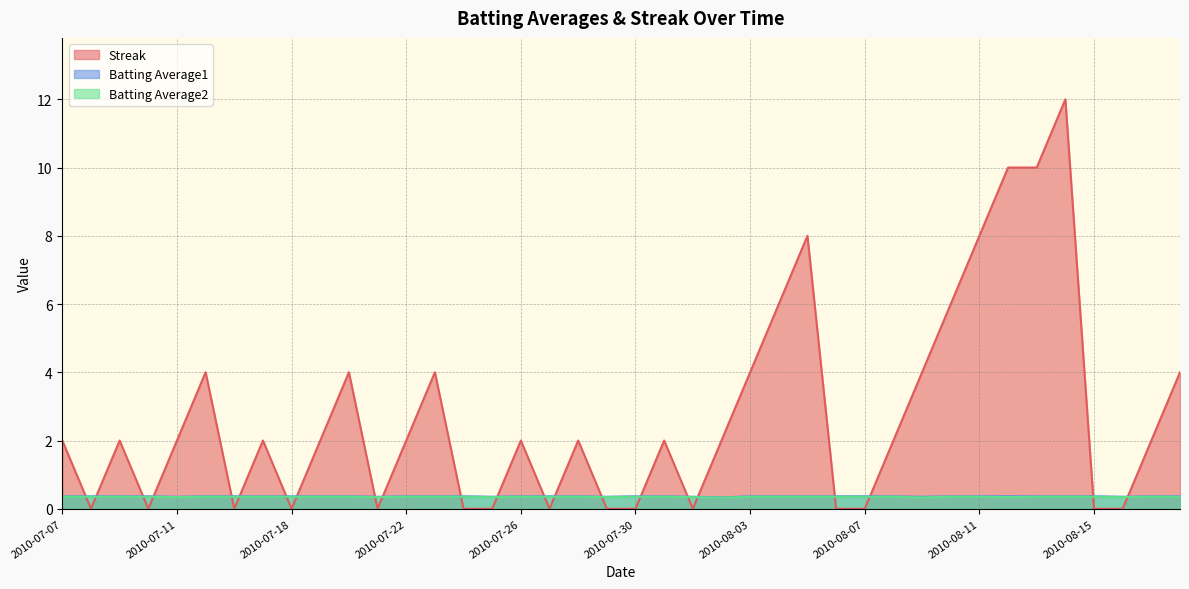

Which series has the largest total across all categories?

Streak